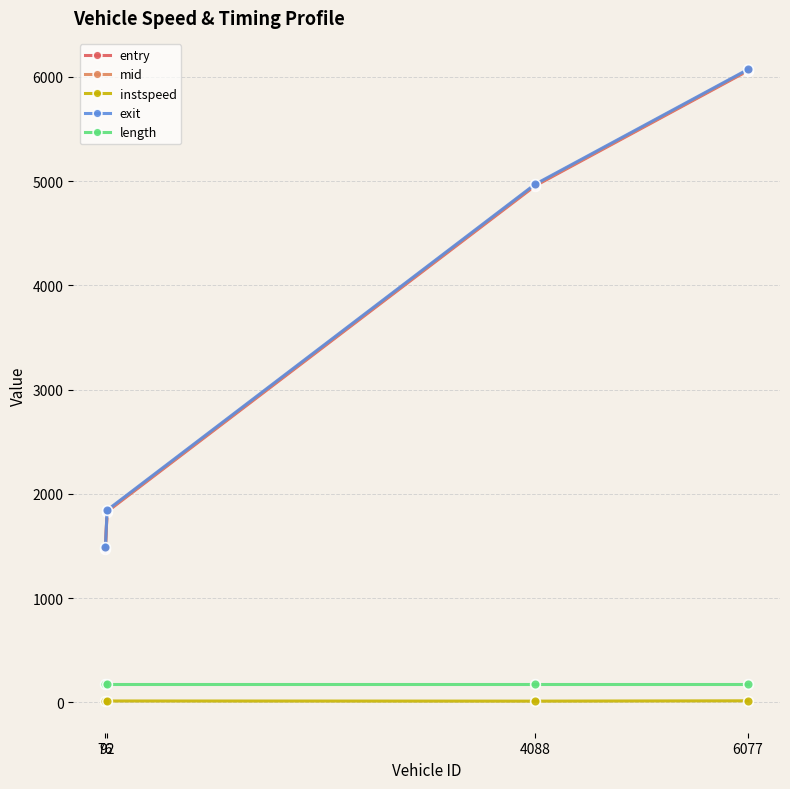

Which category has the highest value across all series?

6077